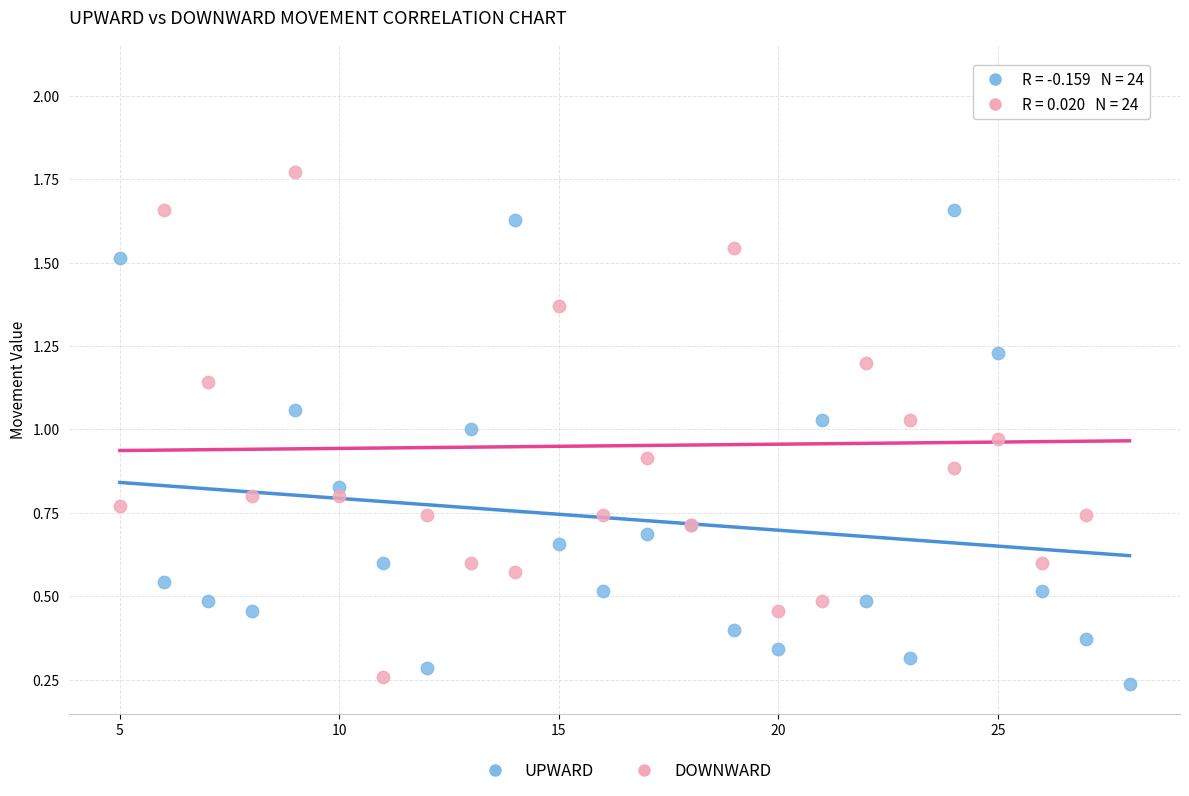

Which series contains the highest Y value?

DOWNWARD